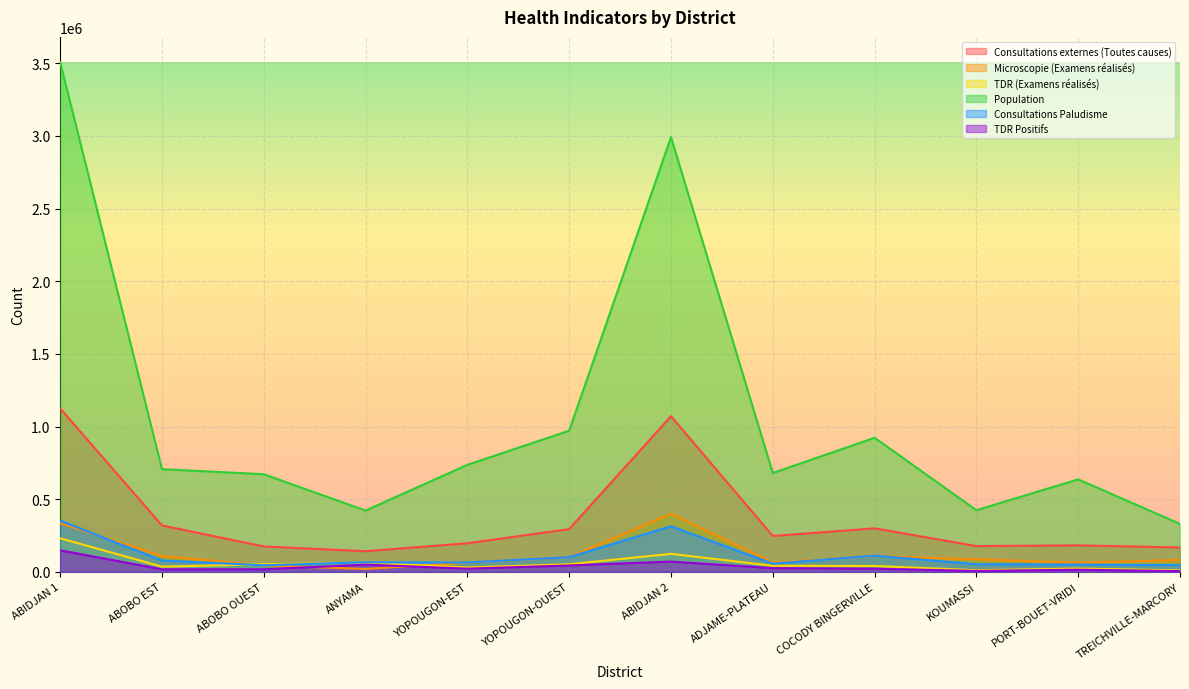

Is the value of Consultations Paludisme at YOPOUGON-OUEST greater than the value of Microscopie (Examens réalisés) at ABOBO EST?

No